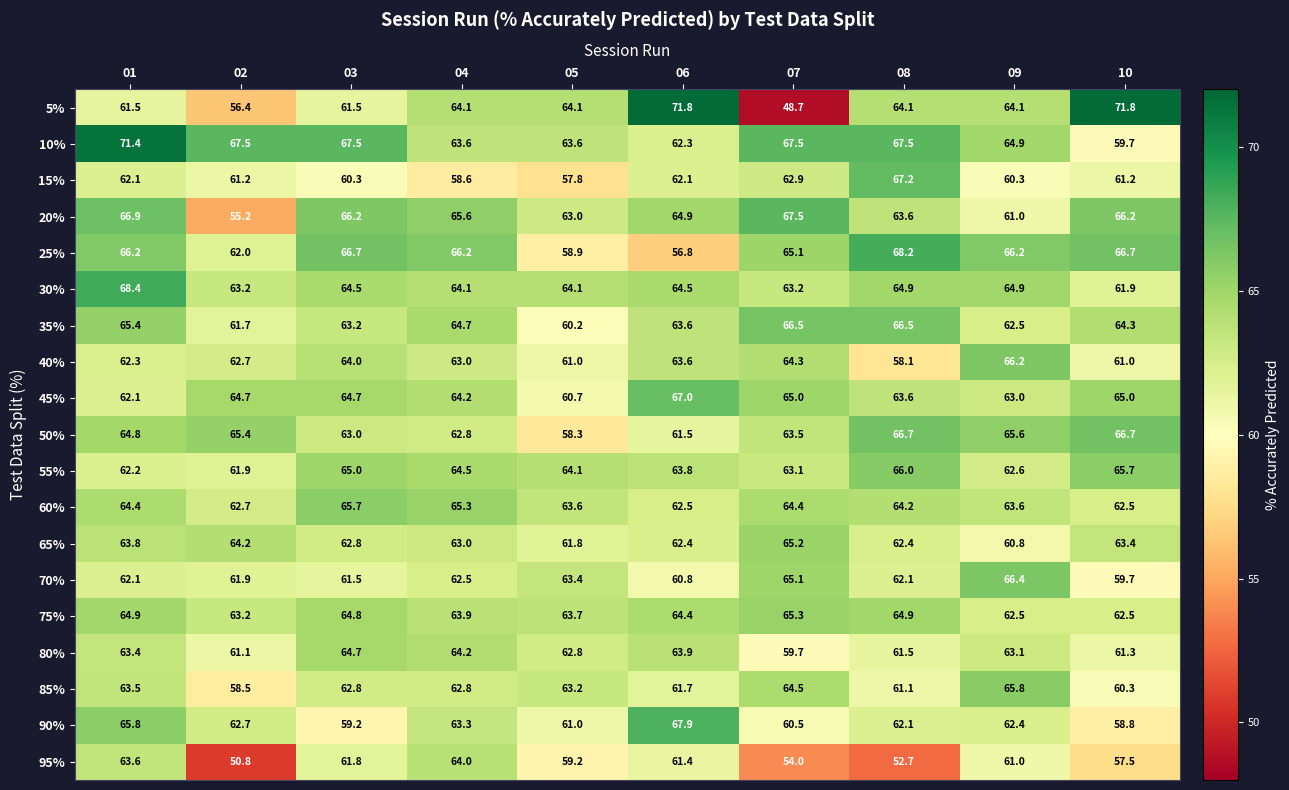

Rank the series by their maximum value, from lowest to highest.

95%, 80%, 65%, 75%, 60%, 85%, 55%, 40%, 70%, 35%, 50%, 45%, 15%, 20%, 90%, 25%, 30%, 10%, 5%